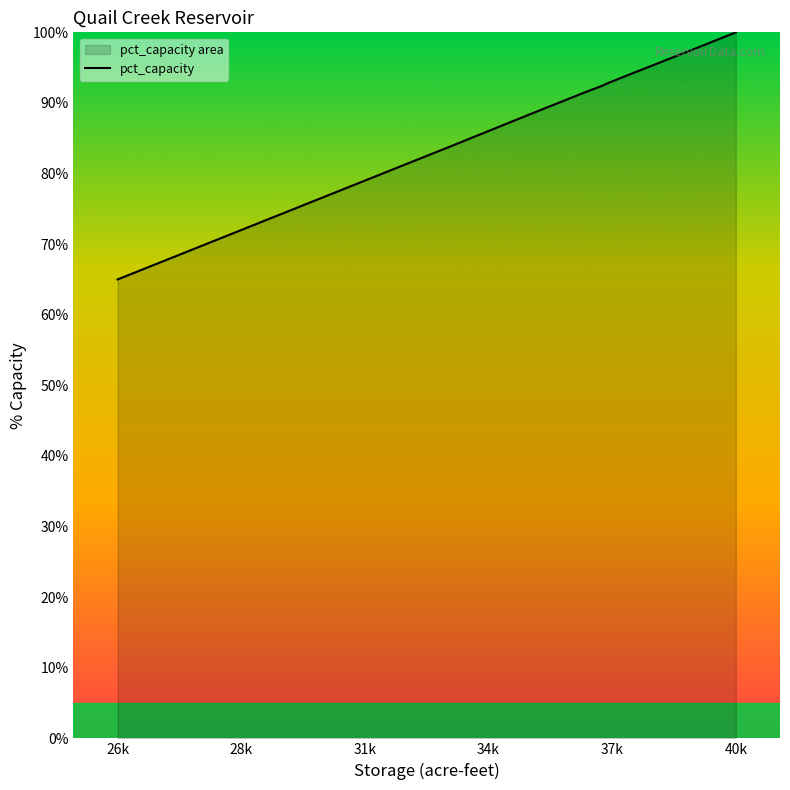

True or false: the data has more than 1 interior local peaks.

False